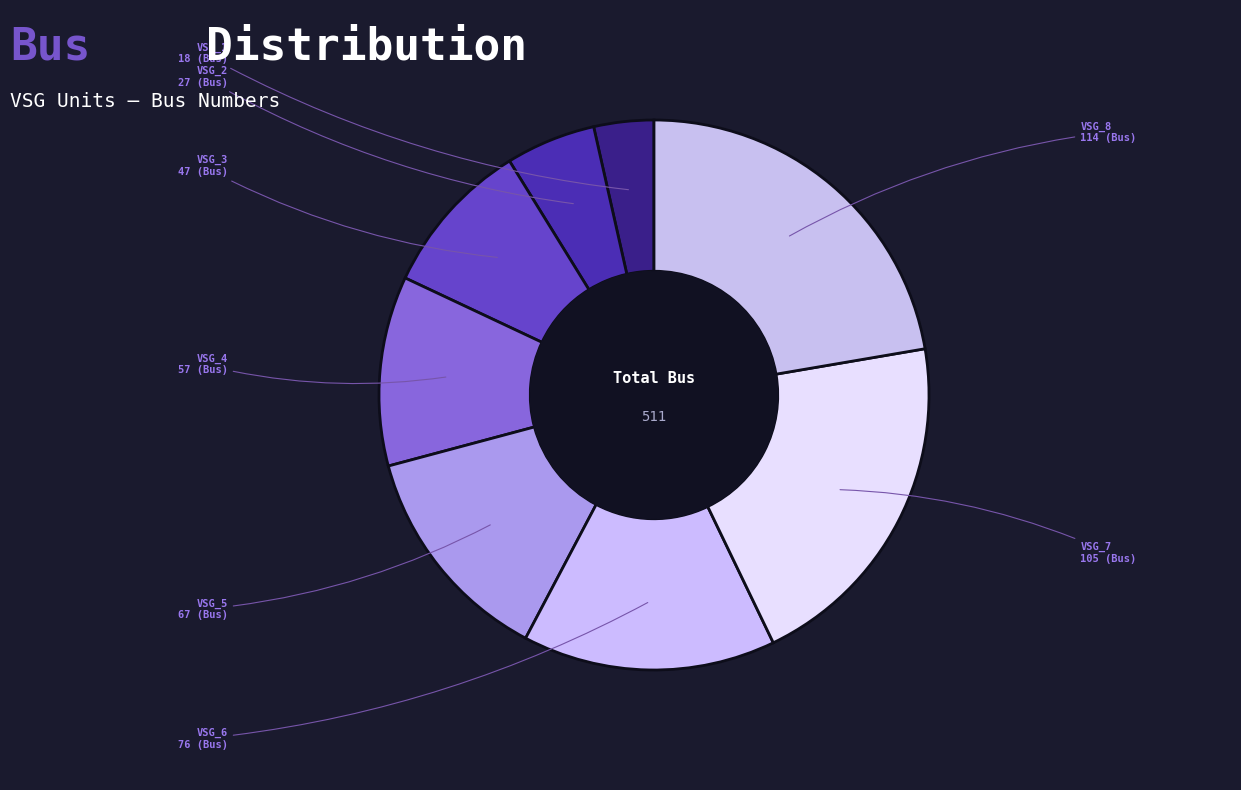

Is it true that VSG_2 is 19% of the pie?

False